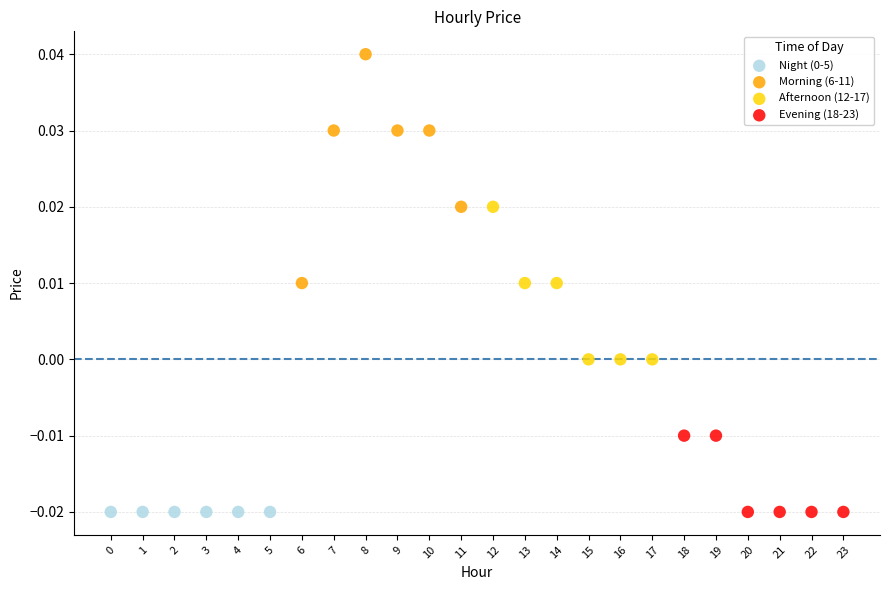

Which series reaches the maximum Y coordinate?

Morning (6-11)